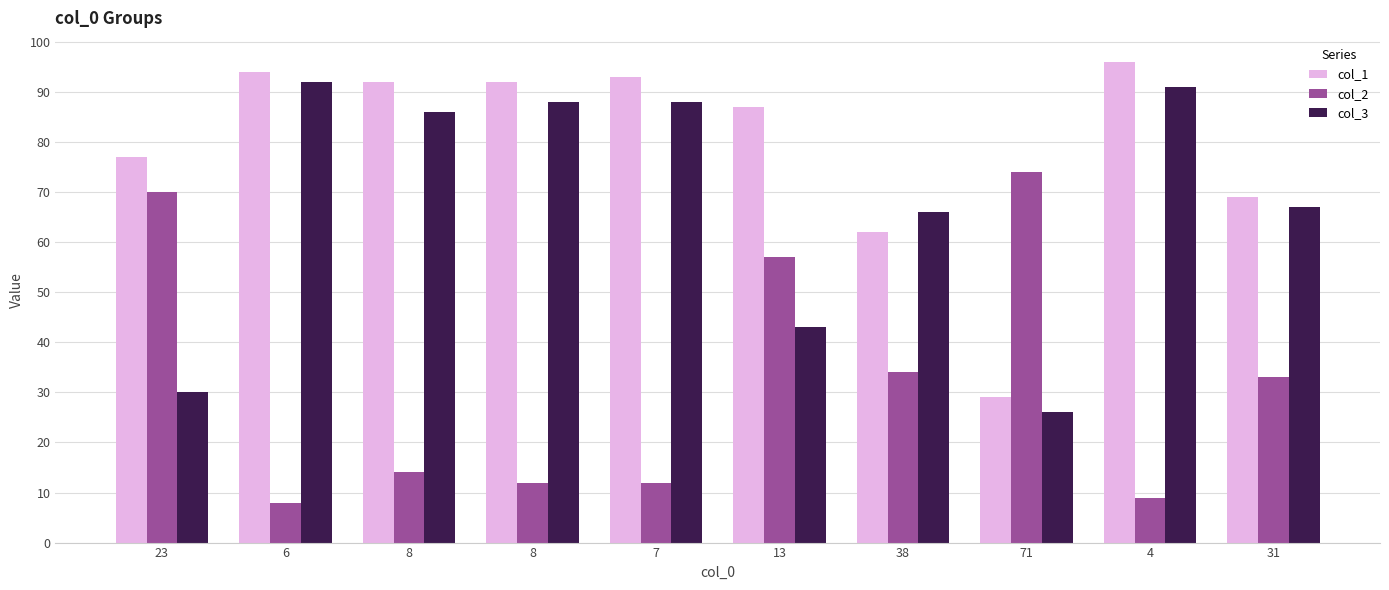

Rank the categories by col_2 value from highest to lowest.

71, 23, 13, 38, 31, 8, 8, 7, 4, 6